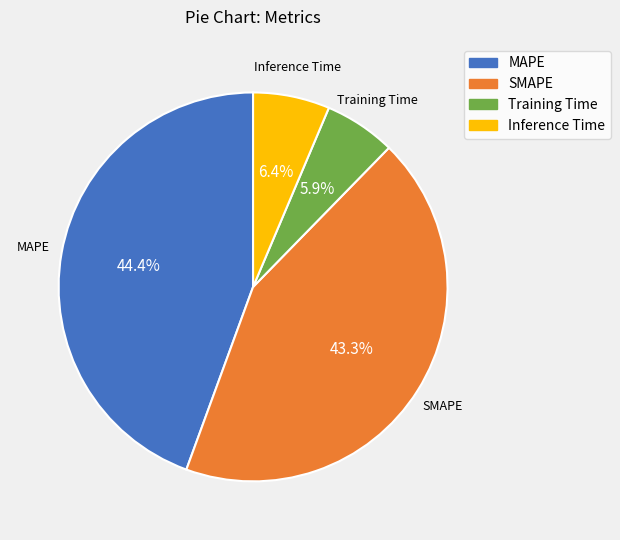

What is the ratio of the value at Training Time to the value at SMAPE?

0.1